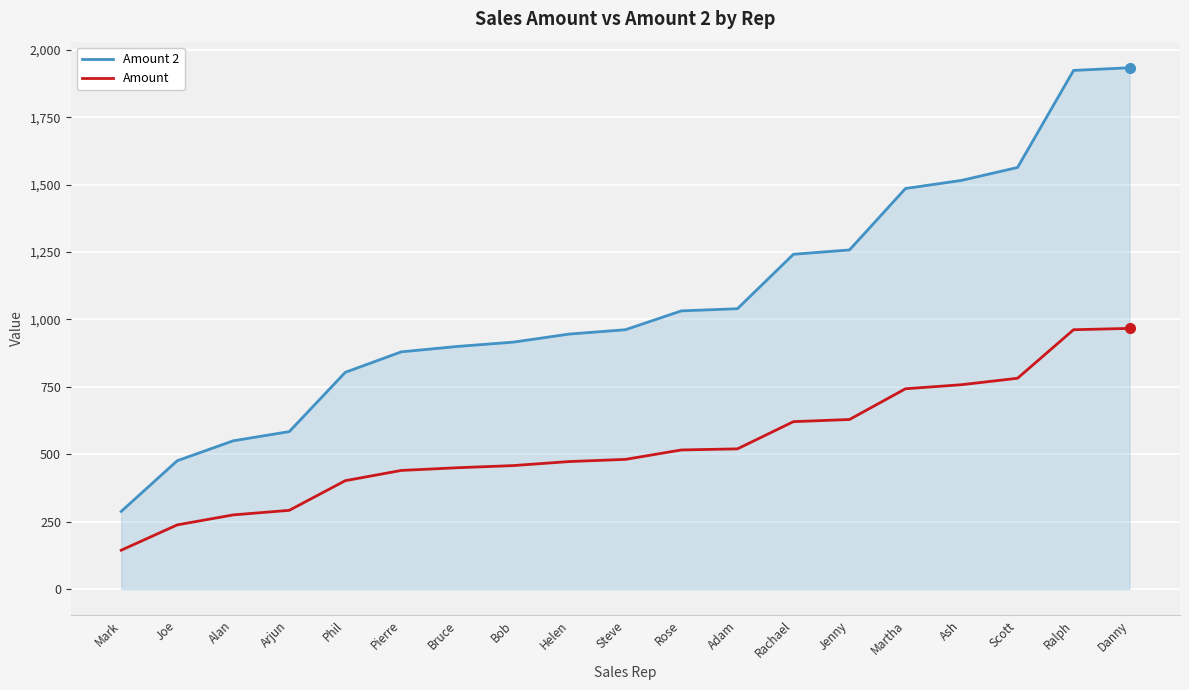

True or false: Amount 2 and Amount cross at least once.

False